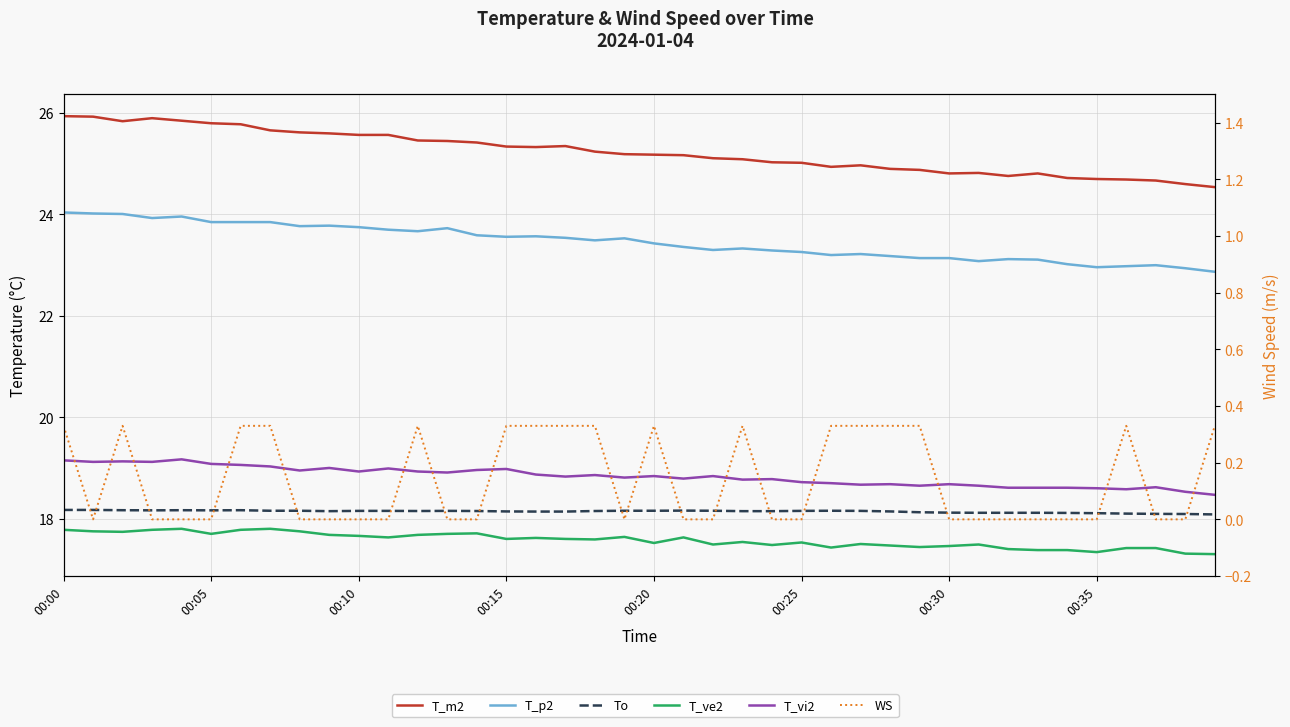

Rank the series at 00:35 from lowest to highest value.

WS, T_ve2, To, T_vi2, T_p2, T_m2